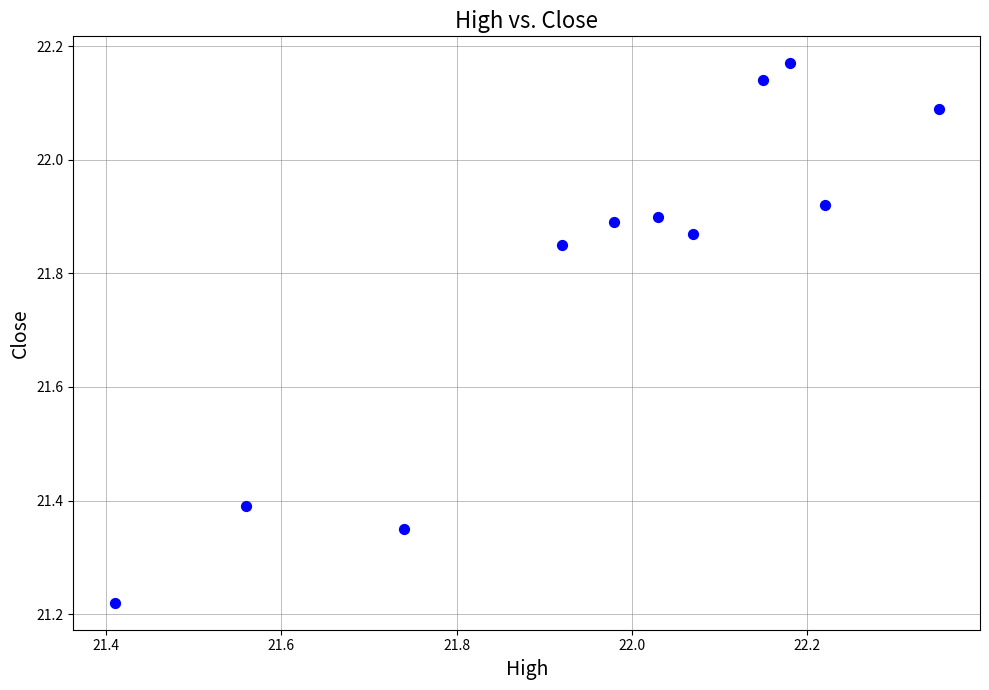

What is the average X value?

22.0